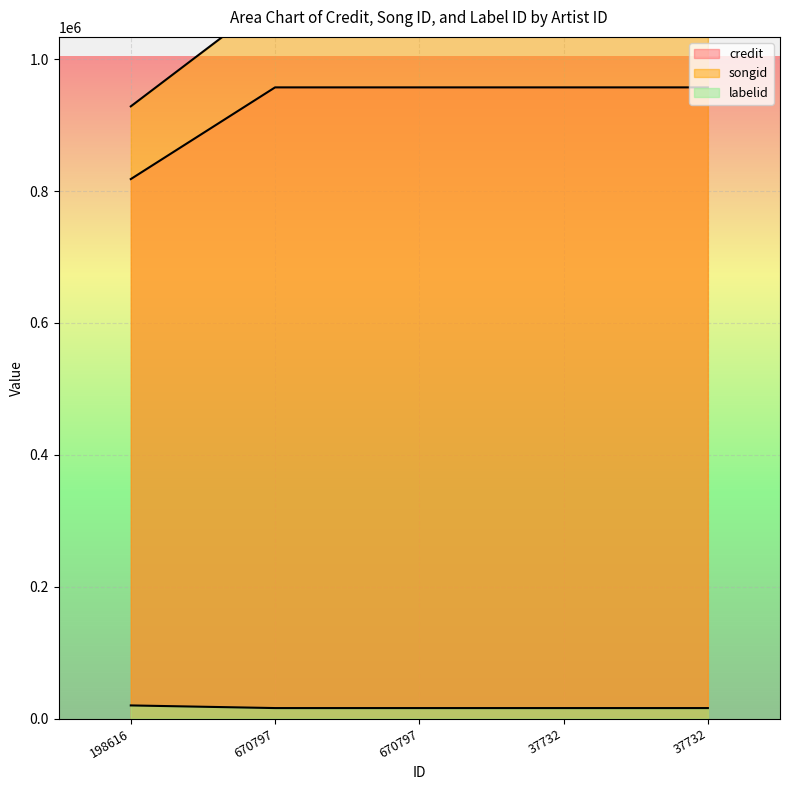

True or false: labelid has more than 1 interior local peaks.

False